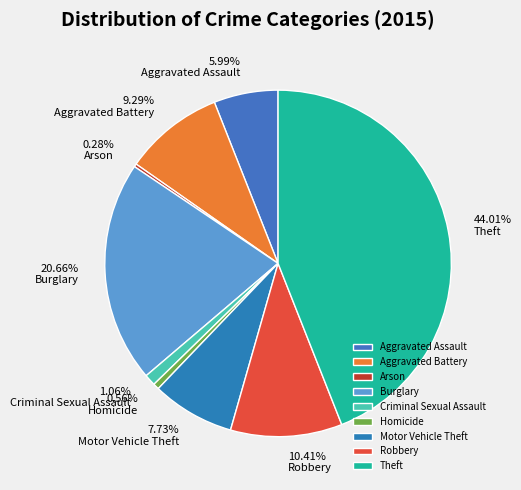

Count the number of slices in the pie.

9